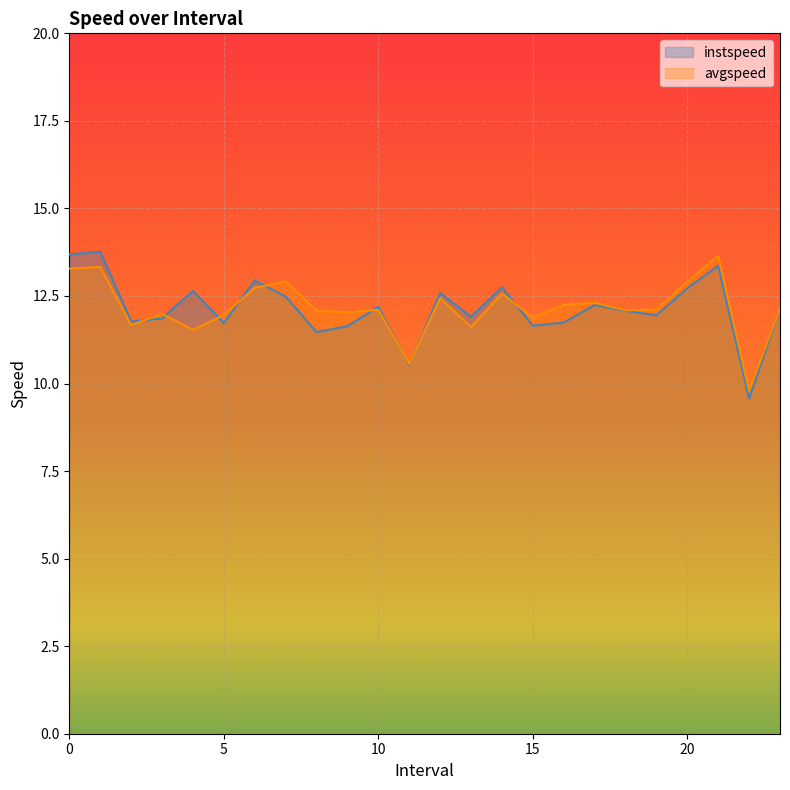

At which label does instspeed reach its peak?

1